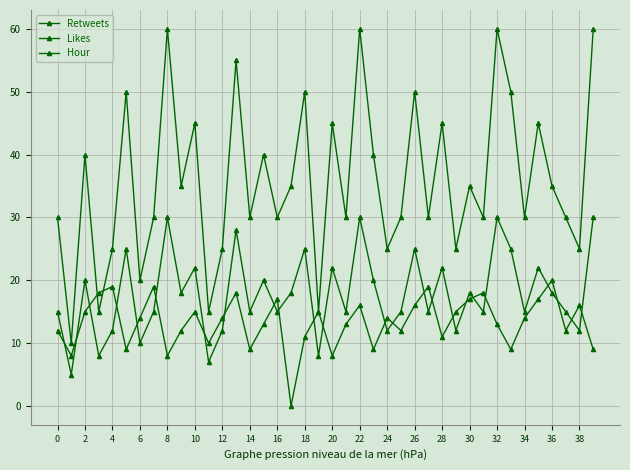

How many intersections are there between Likes and Hour?

2